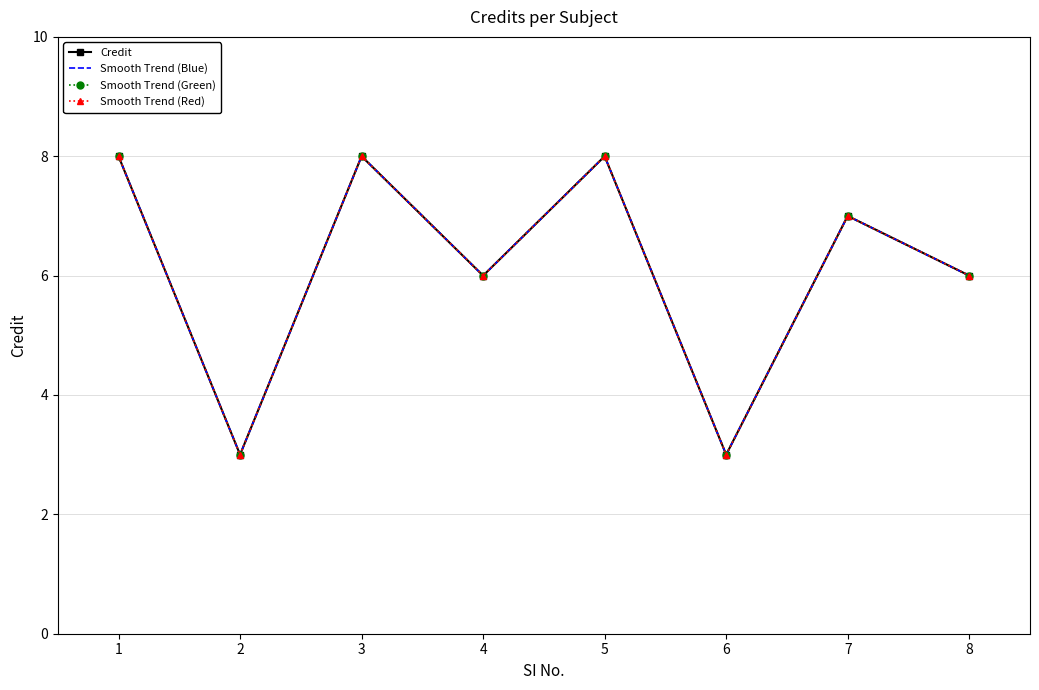

Is the value of Credit at 5 greater than the value of Smooth Trend (Green) at 3?

No